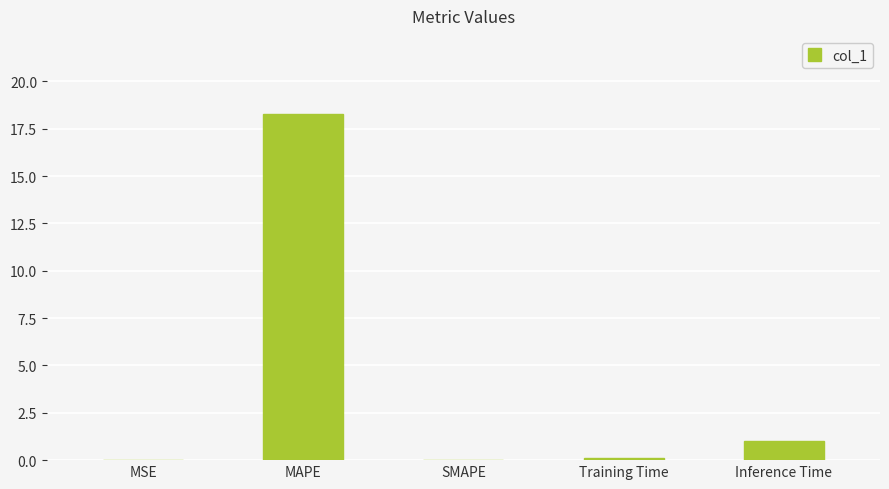

What is the greatest value displayed?

18.3